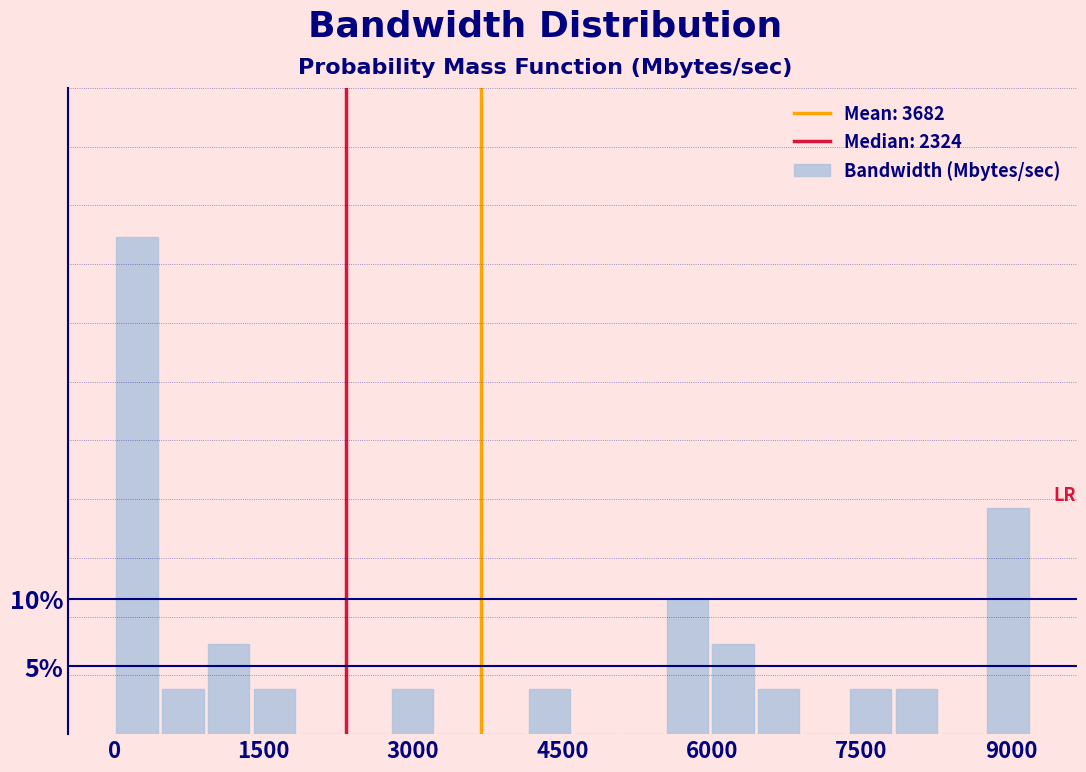

Read against the x-axis, roughly where is the centre of the tallest bar?

200